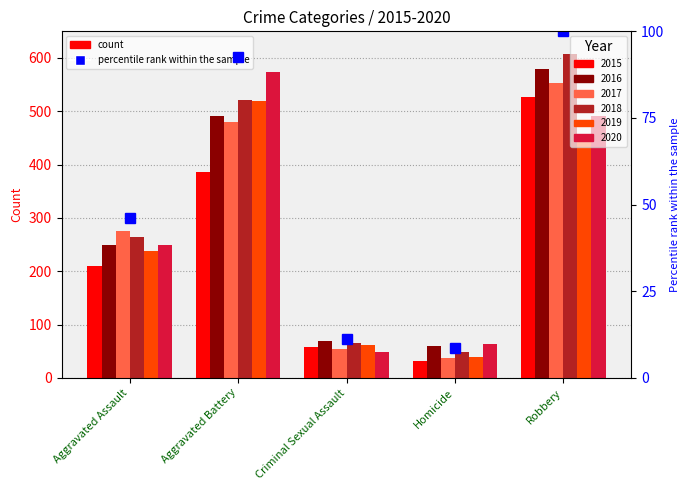

How many values exceed 46?

3